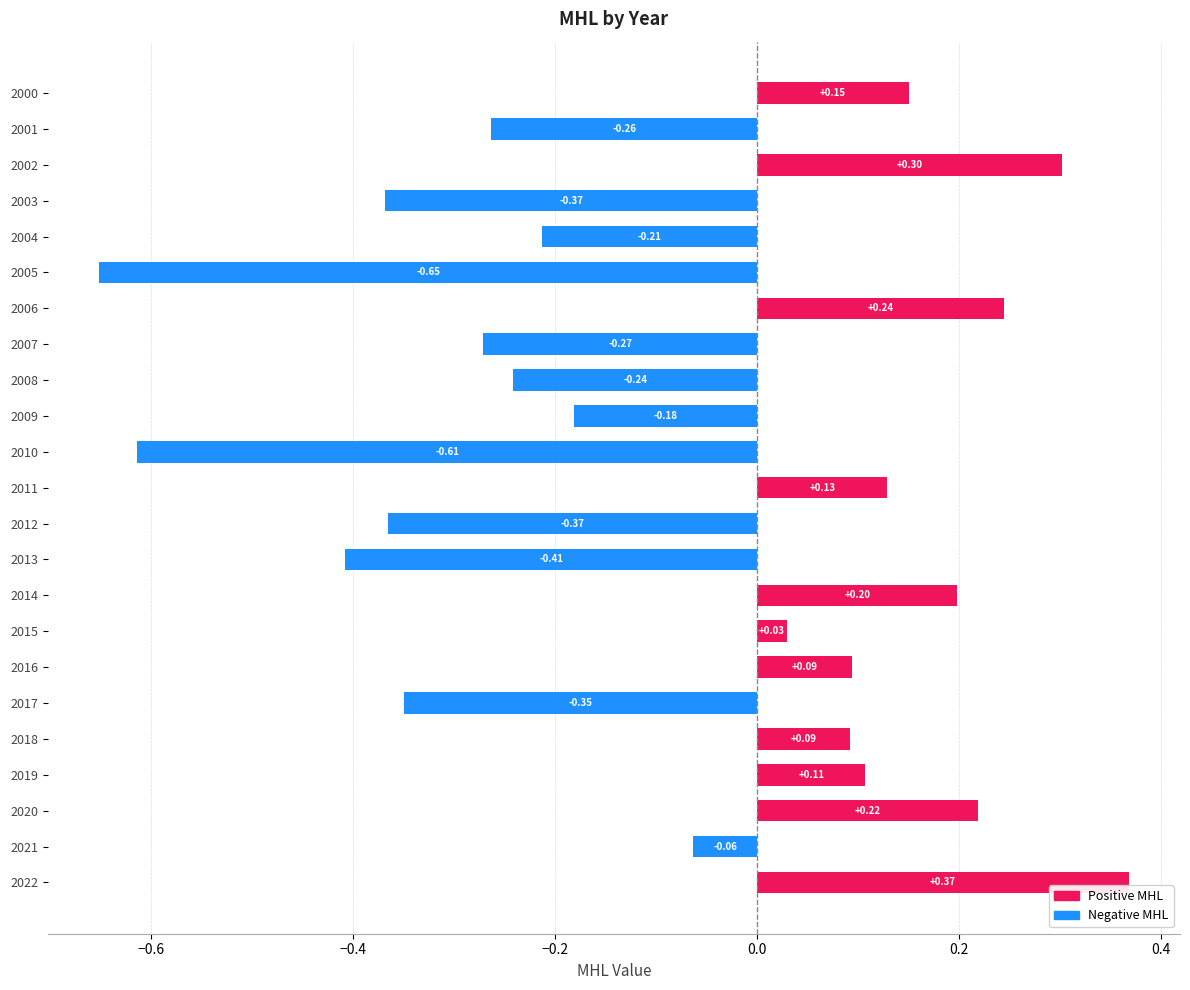

True or false: the data shows -0.6 at 2010.

True